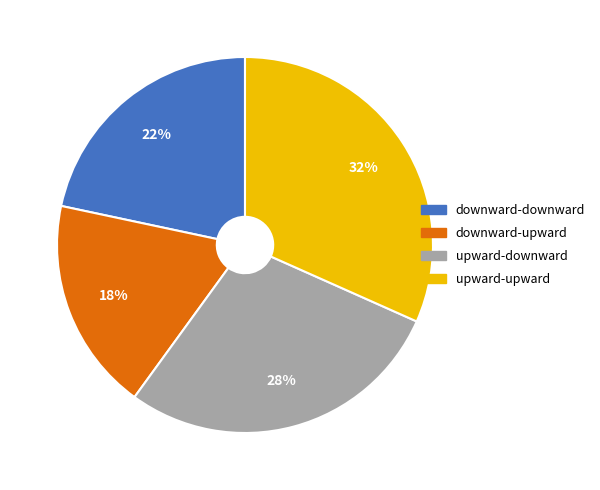

To the nearest percent, what is the combined percentage of downward-upward and upward-upward?

50%